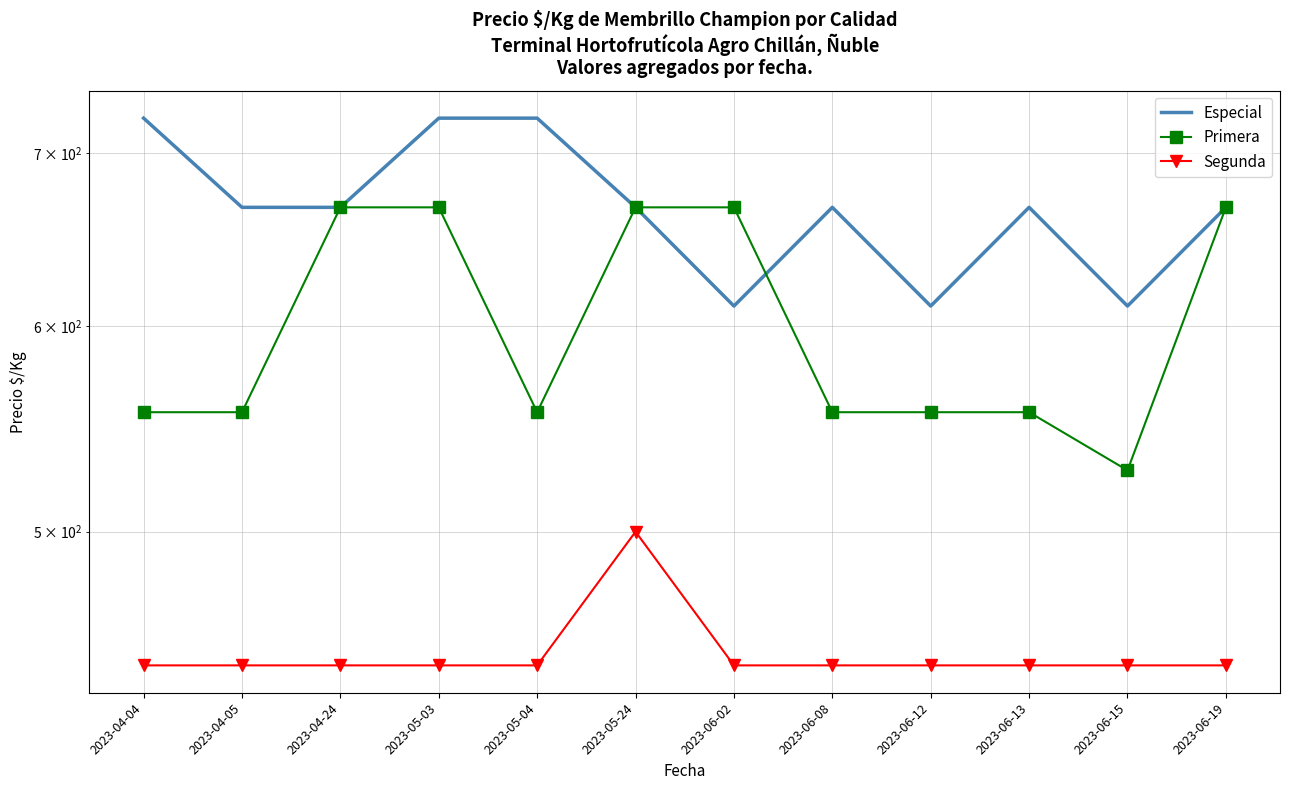

Where is the first local maximum for Especial?

2023-06-08